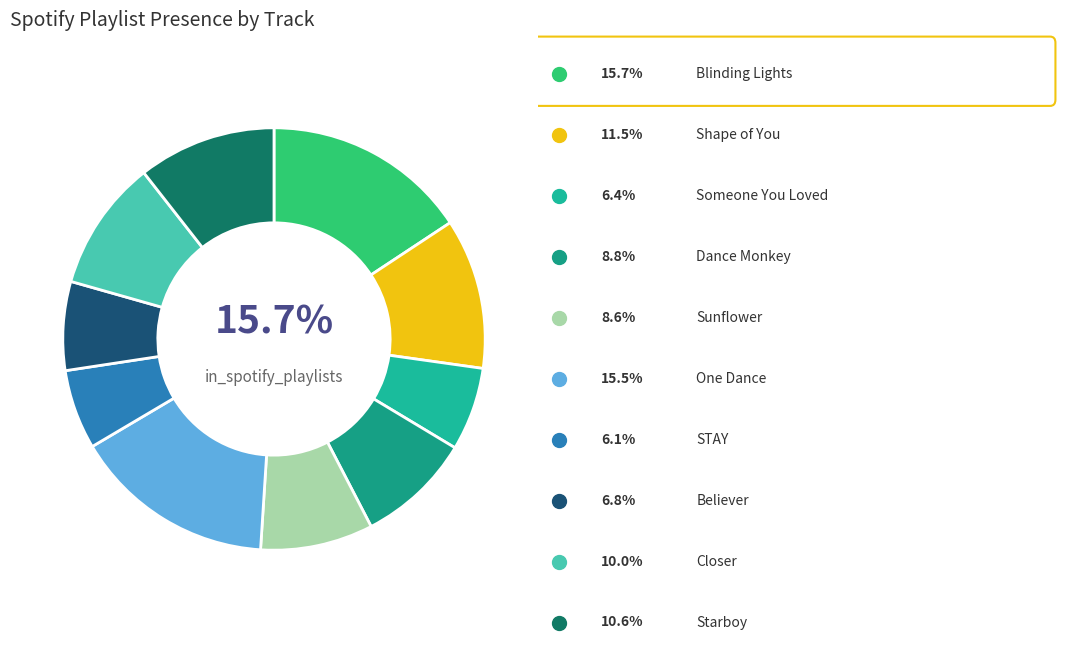

Count the number of slices in the pie.

10